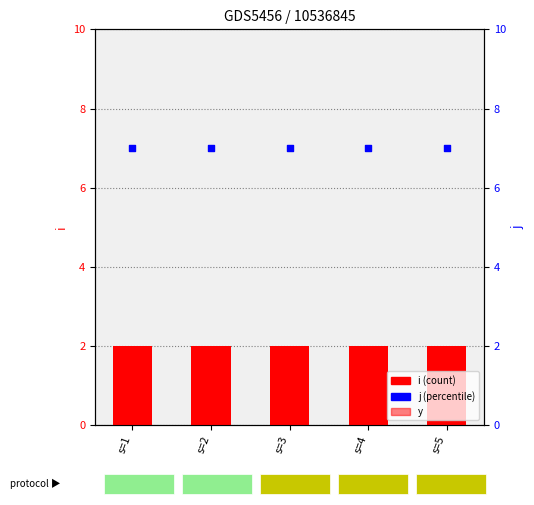

Which series contains the highest Y value?

j